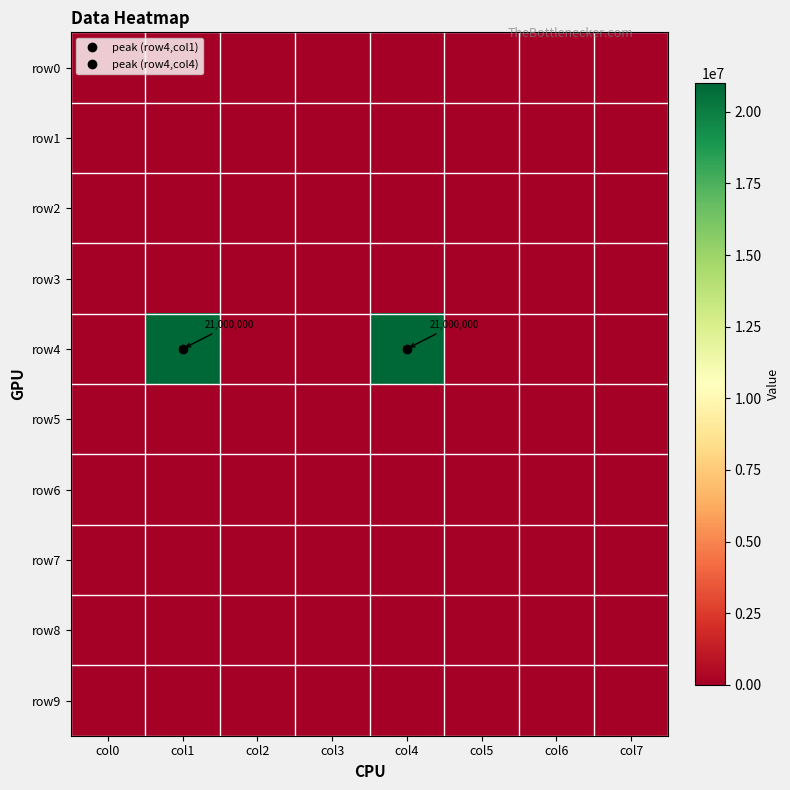

Which category has the highest value in the row6 series?

col0